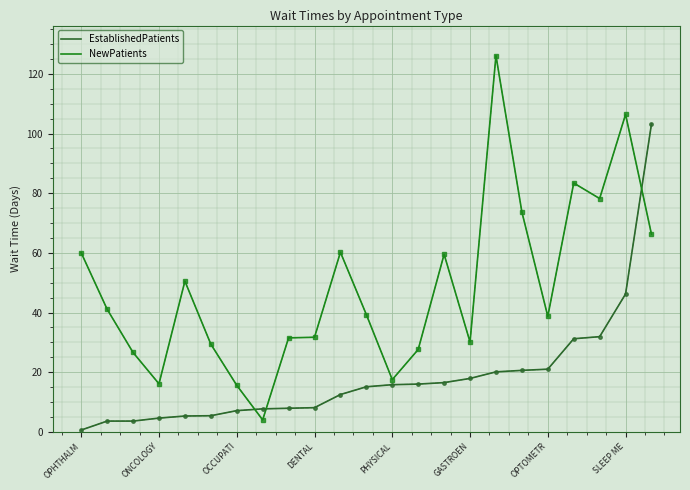

Rank the series by their average value, from highest to lowest.

NewPatients, EstablishedPatients